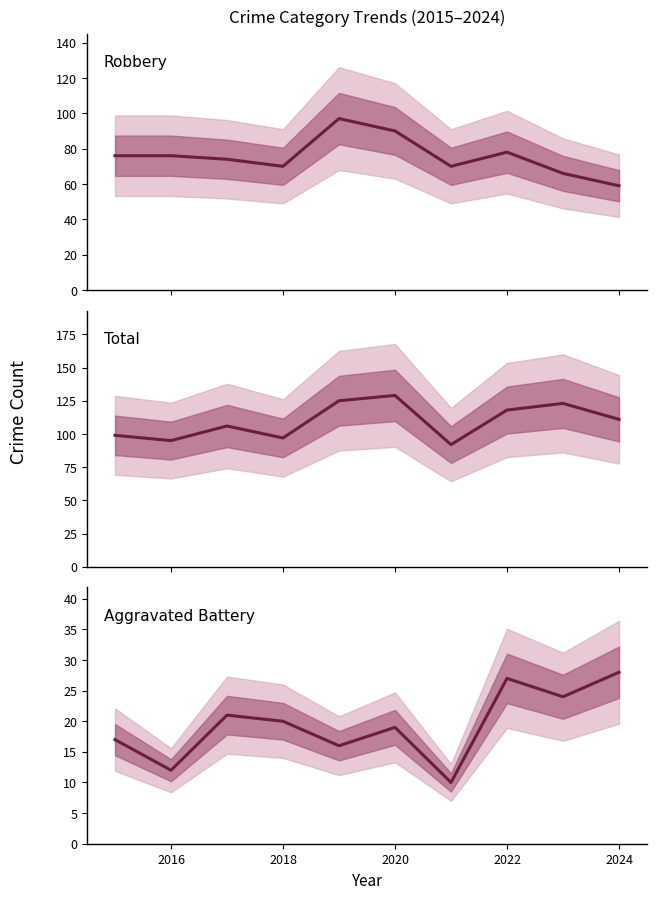

Which series has the largest total across all categories?

Total